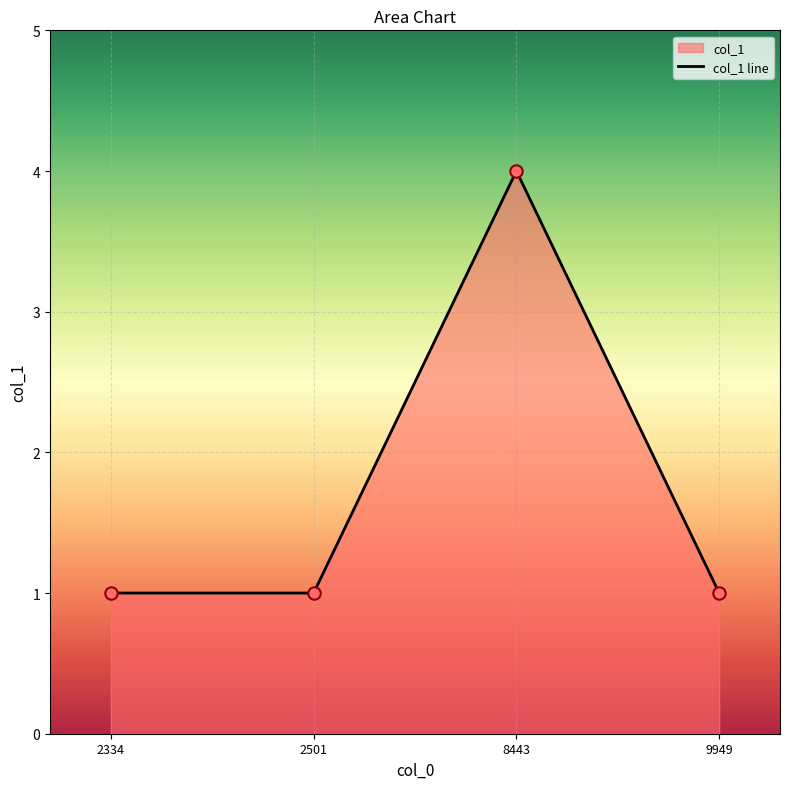

Between 9949 and 2501, which is larger?

9949